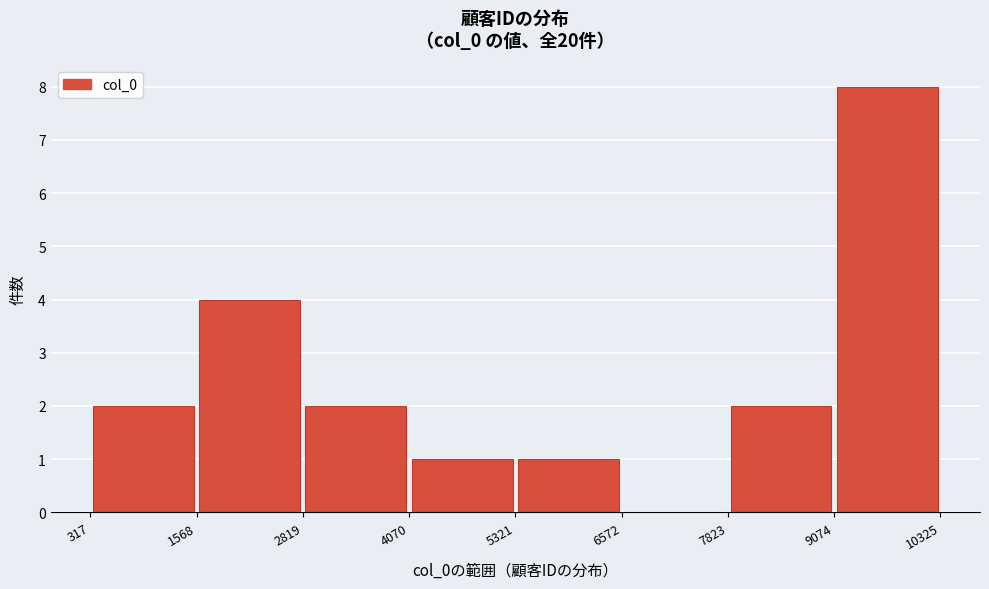

Reading left to right, transcribe this chart: for each bar, give the range it covers on the x-axis and its height. The values are not printed on the chart, so give them approximately, as read against the axis.

317 to 1568: 2
1568 to 2819: 4
2819 to 4070: 2
4070 to 5321: 1
5321 to 6572: 1
6572 to 7823: 0
7823 to 9074: 2
9074 to 10325: 8